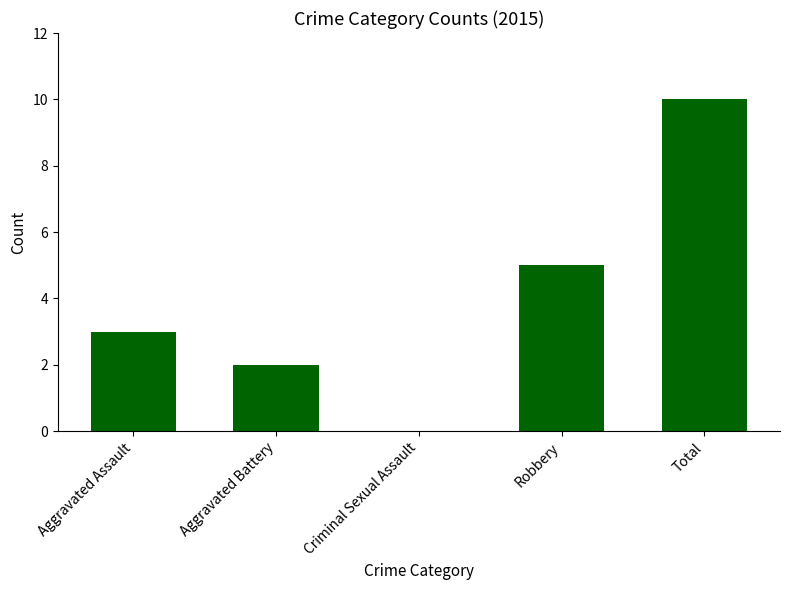

Is it true that the value at Robbery is 5?

True